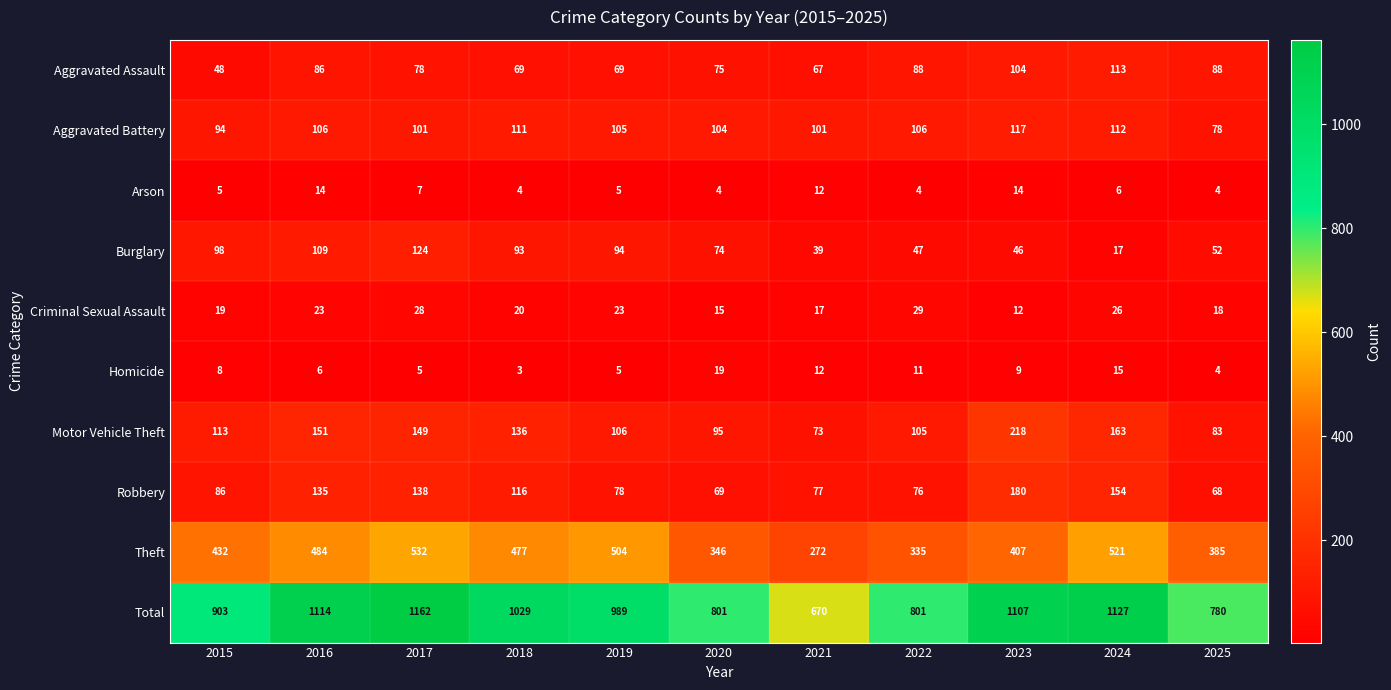

At how many categories does at least one series exceed 853?

7